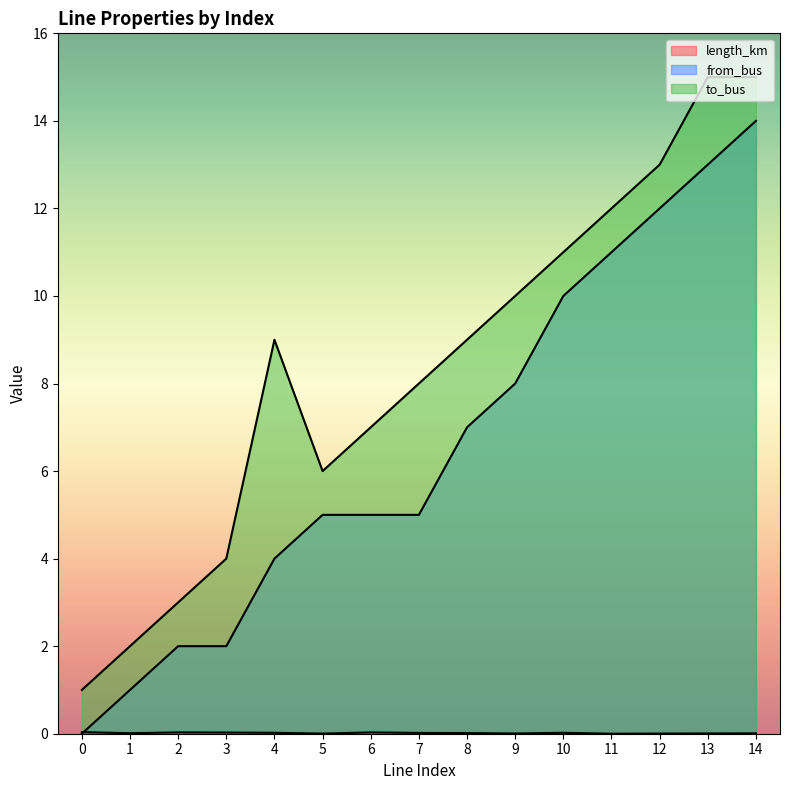

Where is to_bus nearest to the value 8?

7